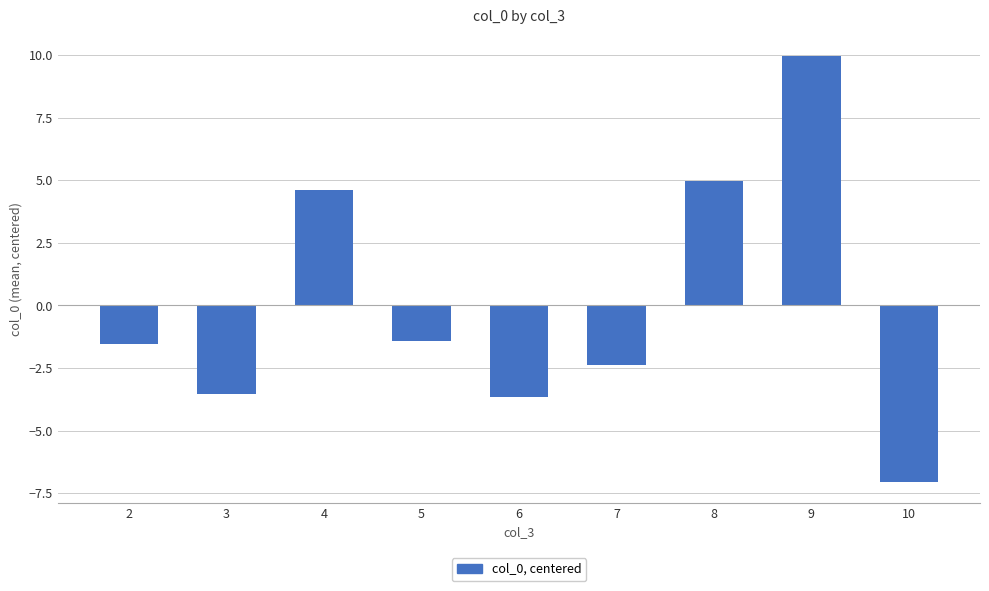

At which label does the data first exceed -1?

4